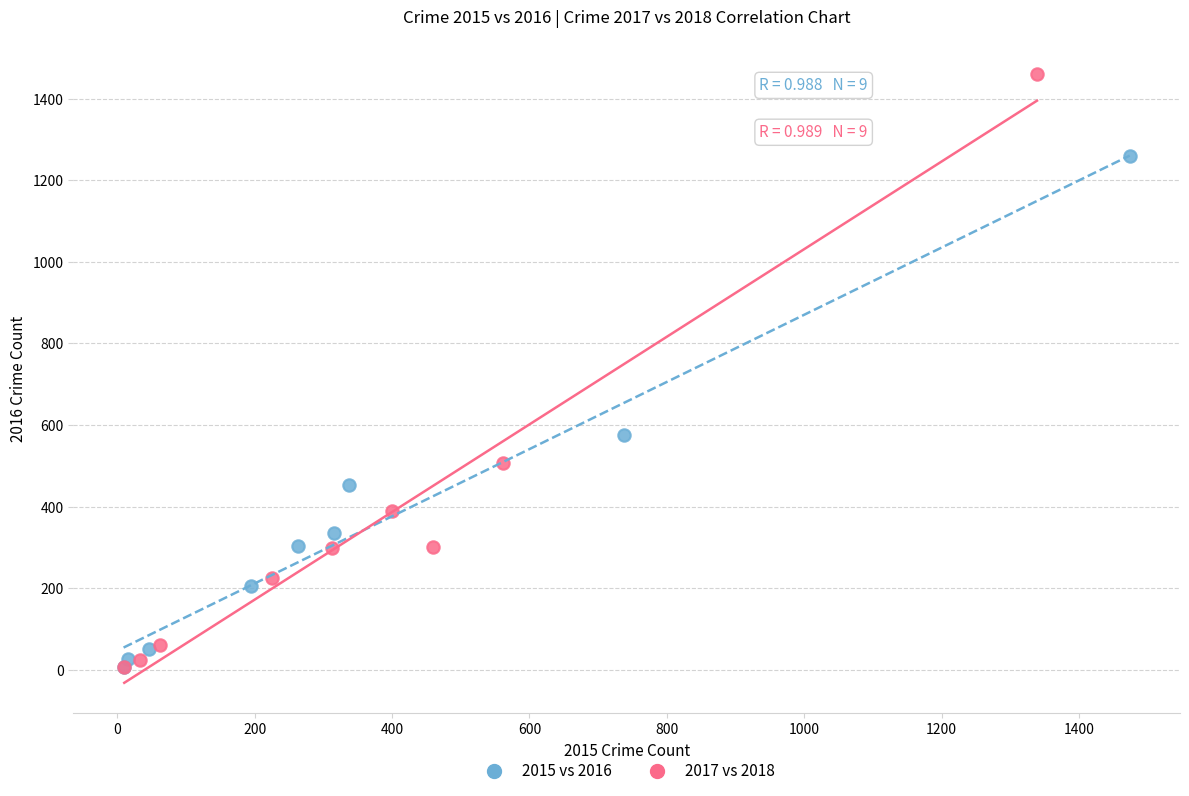

Which series has the widest spread of Y values?

2017 vs 2018